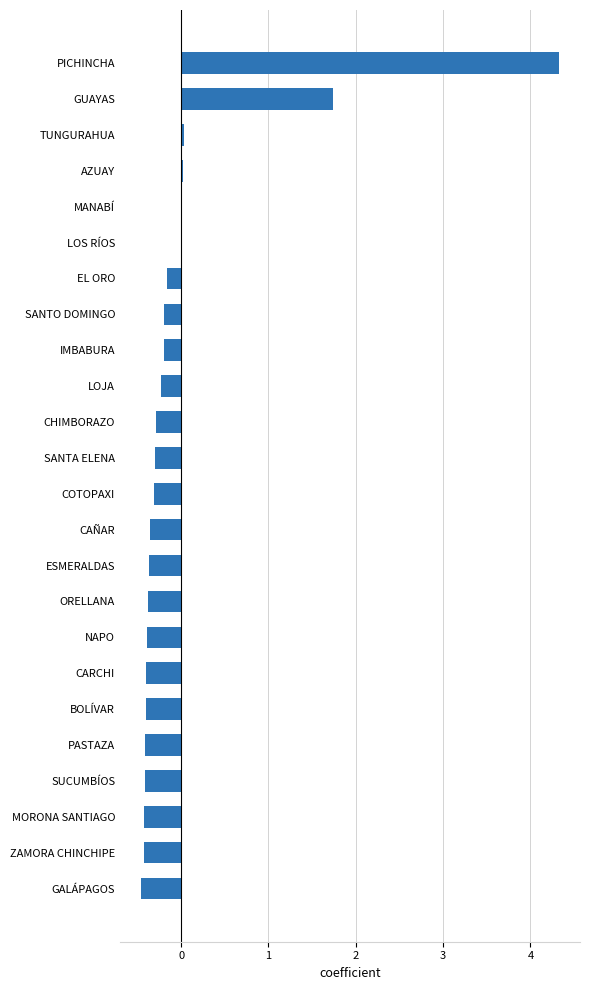

Where is the data nearest to the value 1?

GUAYAS